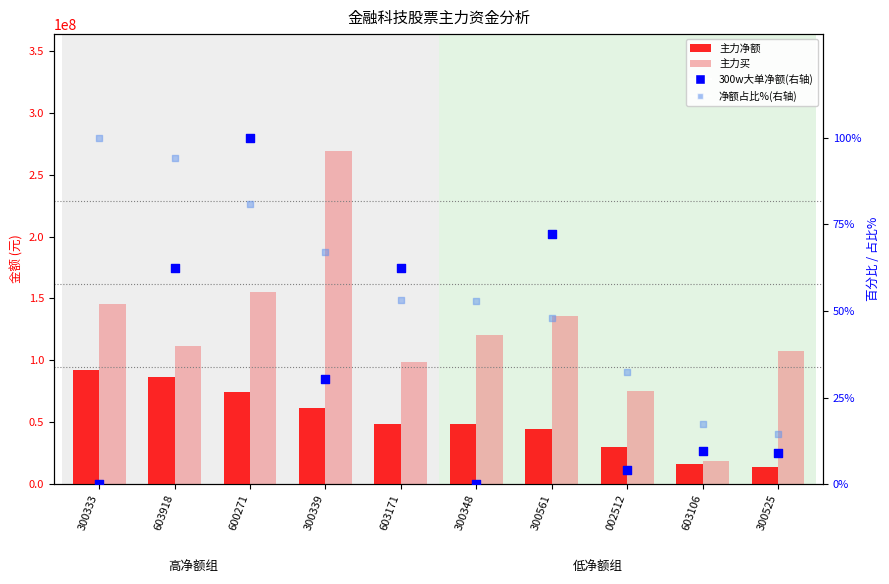

What are all the series names shown in the legend?

主力净额, 主力买, 300w大单净额(右轴), 净额占比%(右轴)